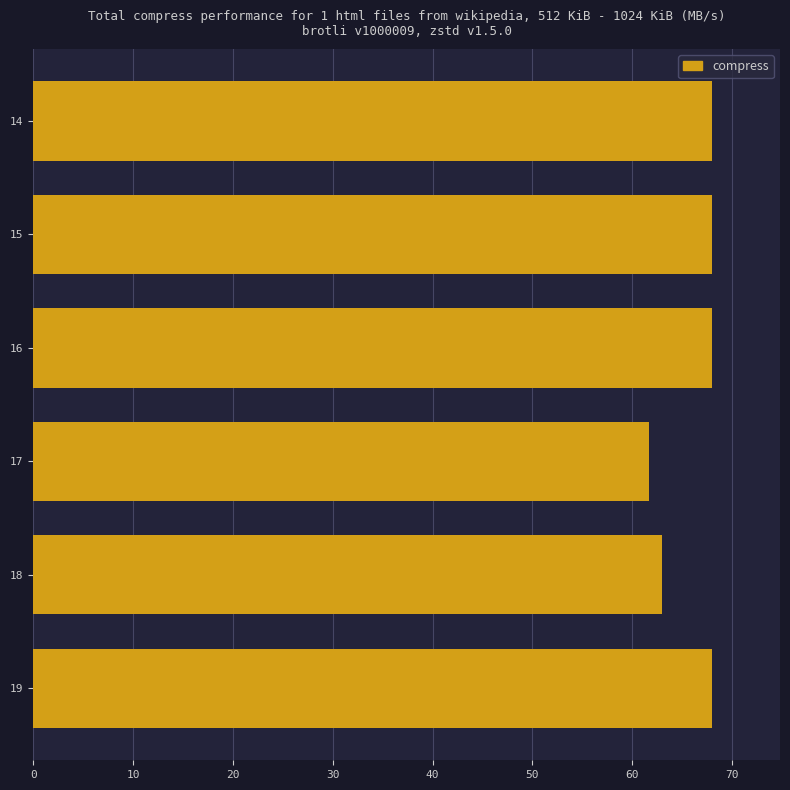

What is the sum of all values?

396.7